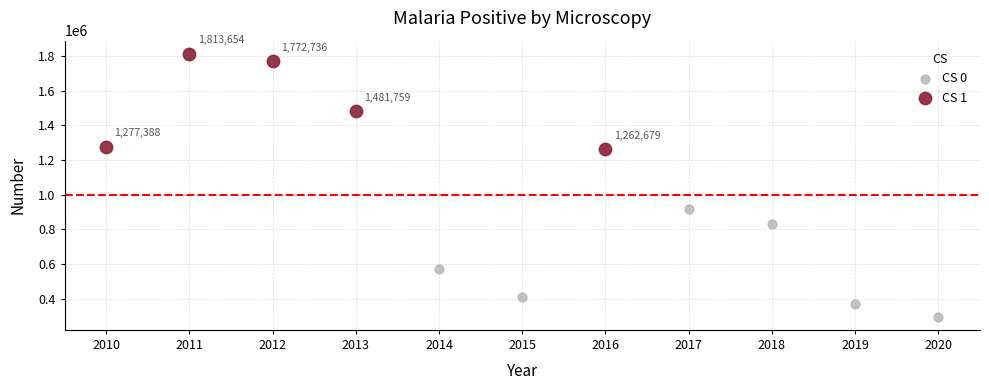

Which series contains the highest Y value?

CS 1